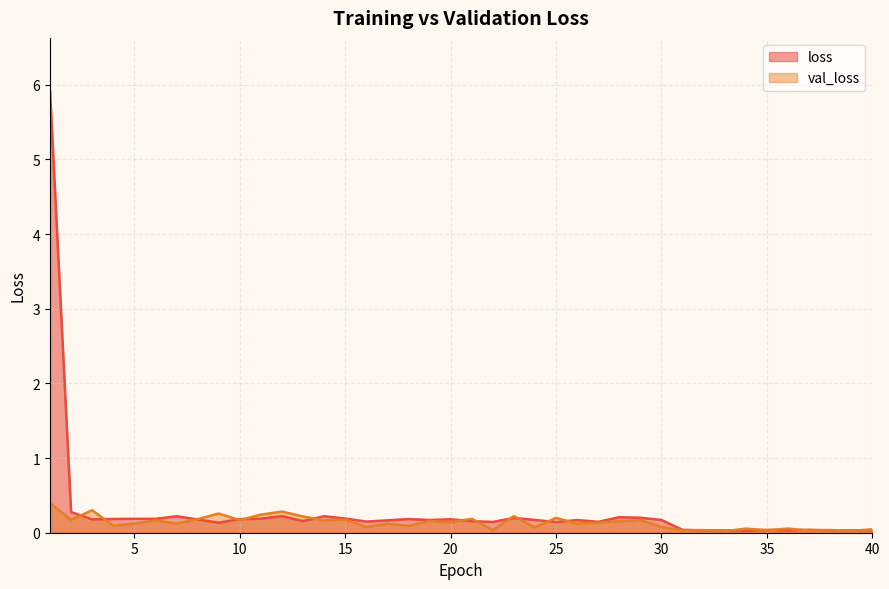

What is the approximate value of loss at 21.0?

0.2